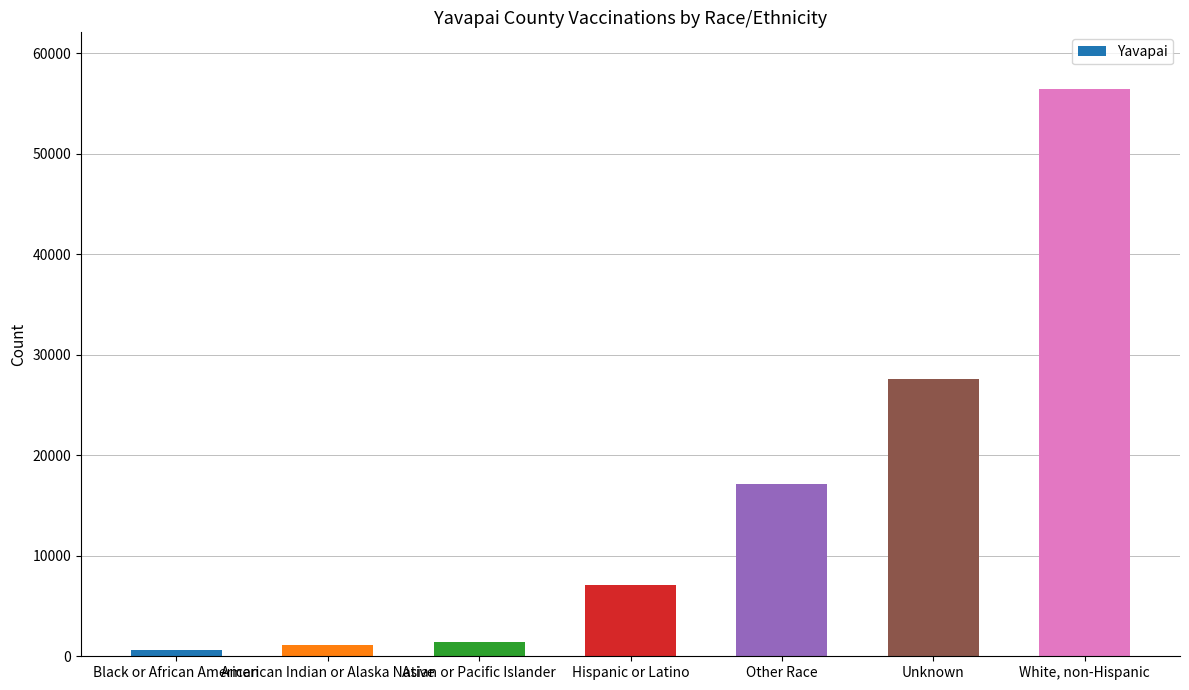

What is the sum of the values at White, non-Hispanic and Black or African American?

57075